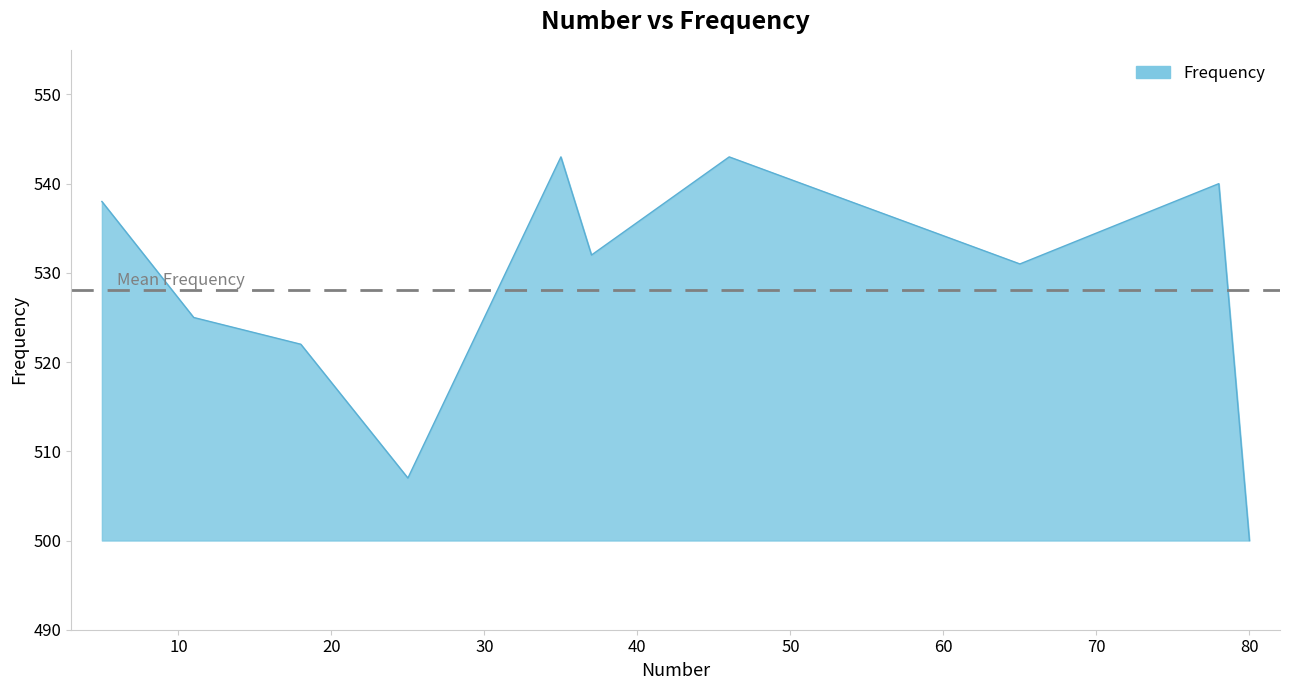

What is the difference between the maximum and minimum values?

43